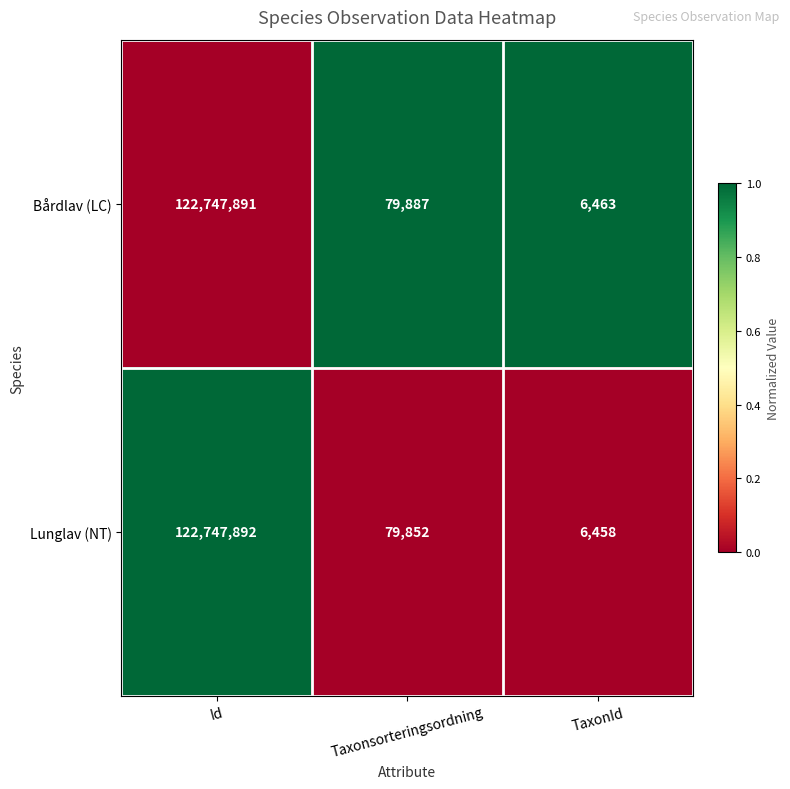

At which category does the chart reach its minimum across all series?

TaxonId